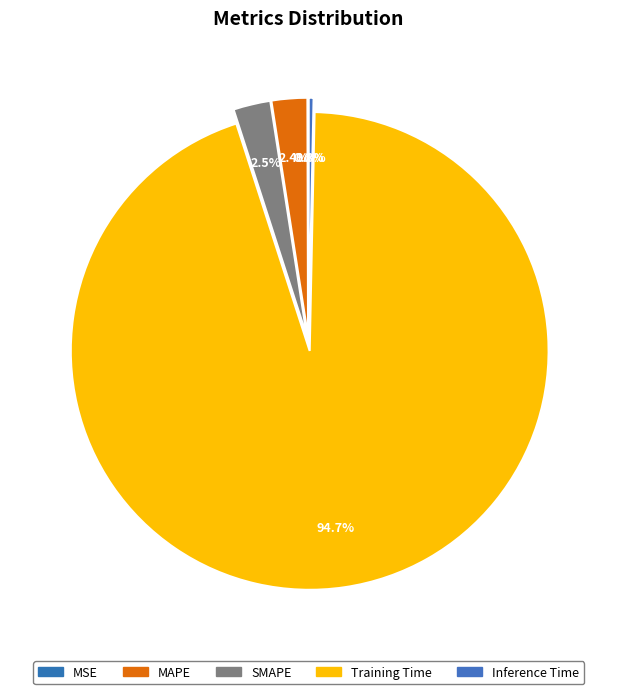

Which category has the biggest portion of the pie?

Training Time